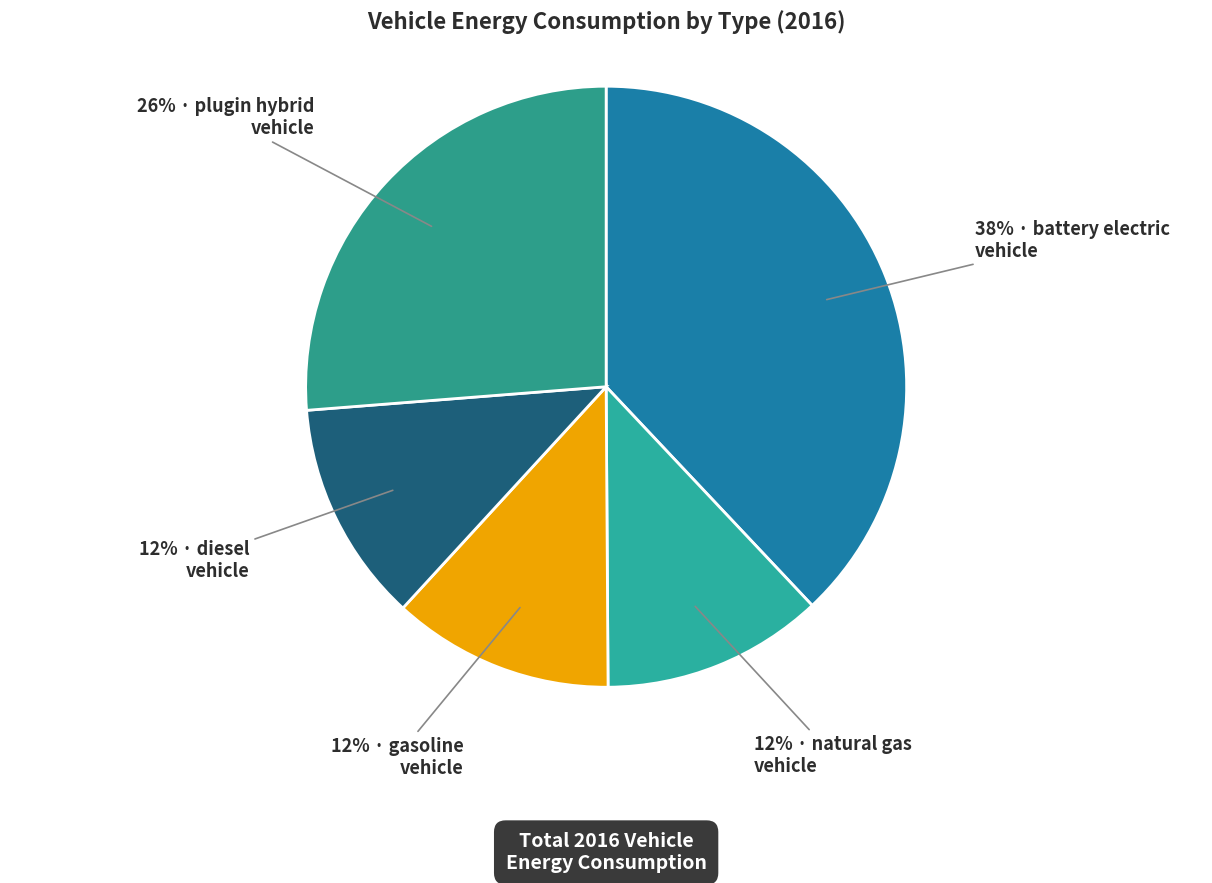

How many slices are in this pie chart?

5